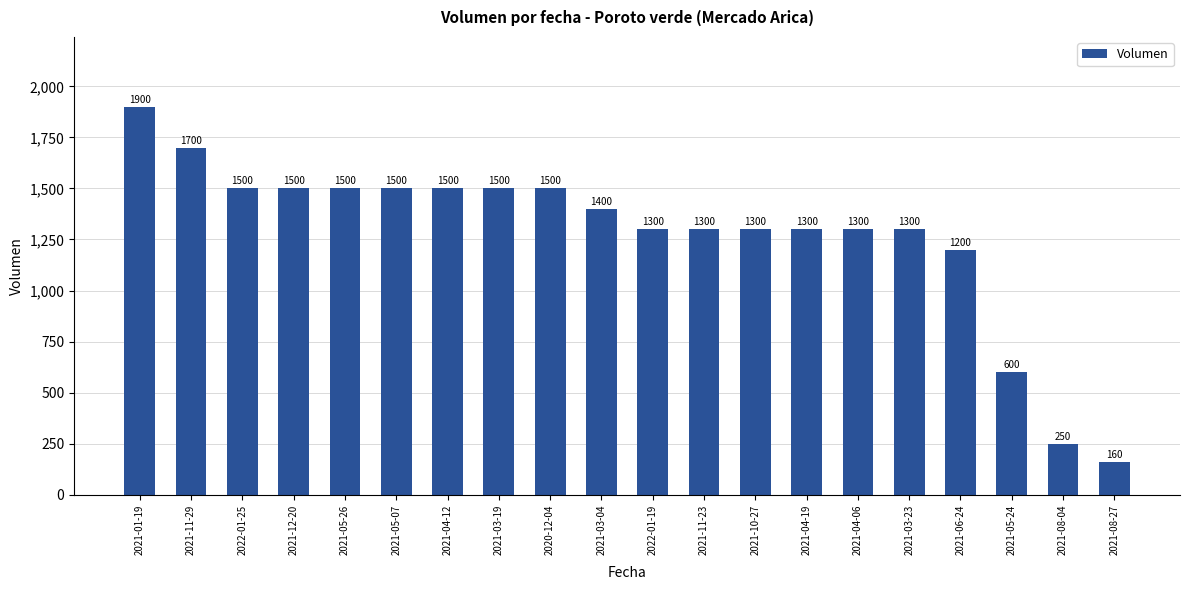

Where does the data first go above 1400?

2021-01-19